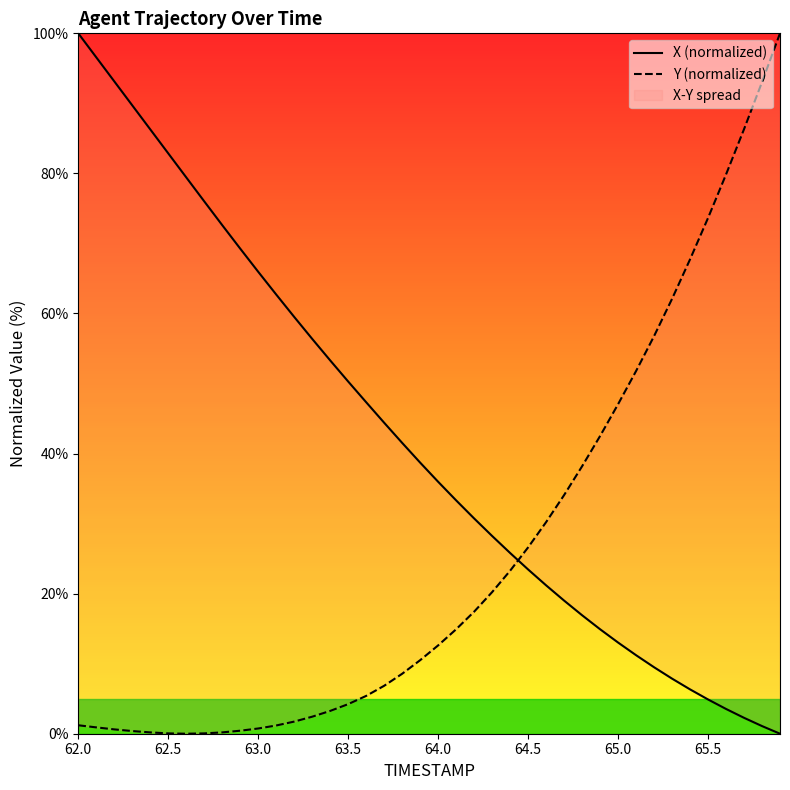

What is the label of the 39th point from the right?

62.5